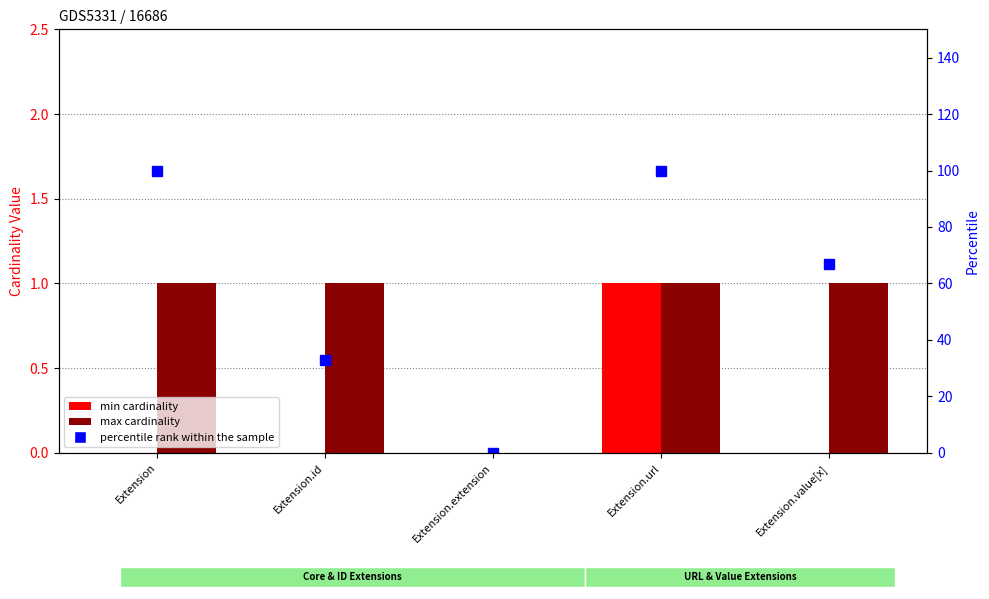

The value of percentile rank within the sample at Extension.value[x] is 67. True or false?

True